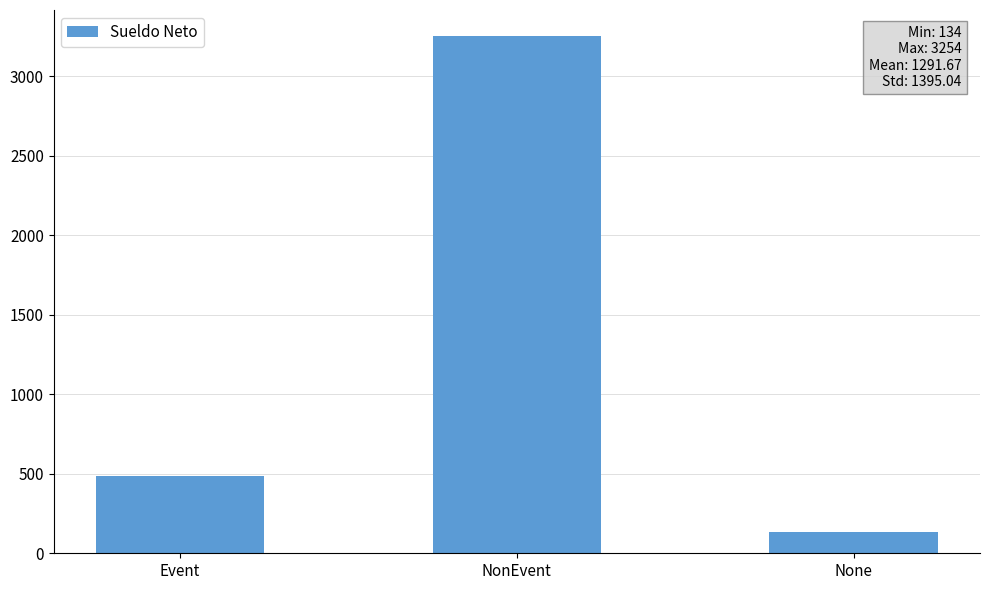

The value at NonEvent is 3254. True or false?

True